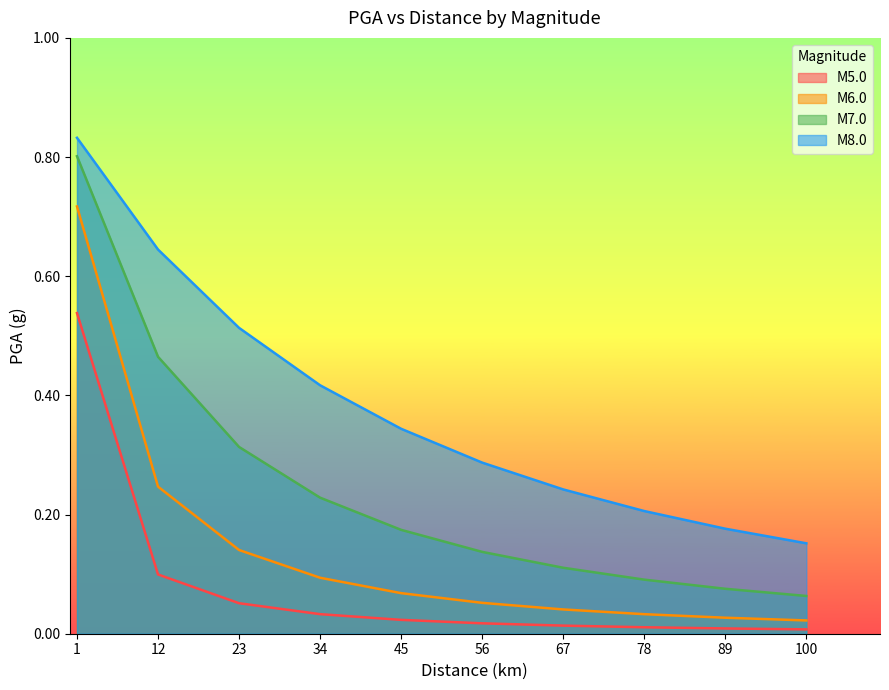

What is the difference between the M8.0 values at 23.0 and 45.0?

0.2